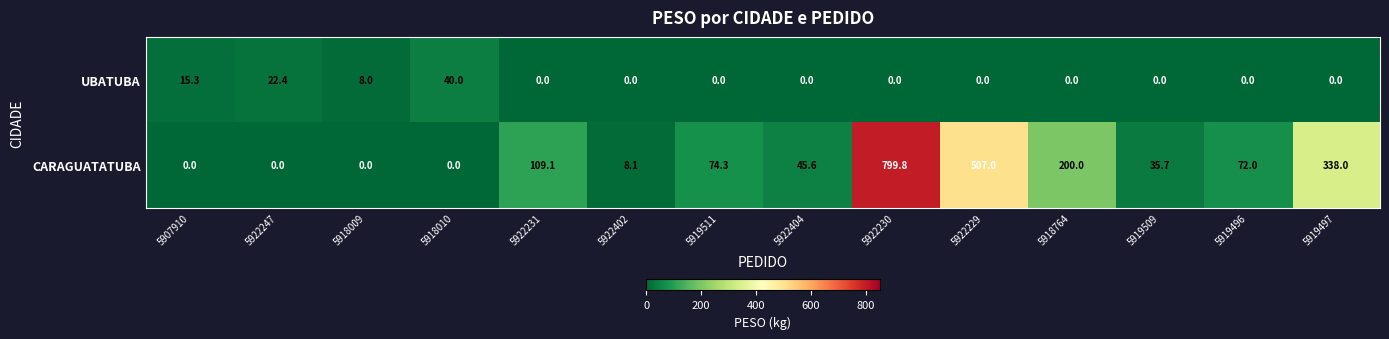

Between 5922404 and 5922230, which series saw the biggest shift?

CARAGUATATUBA